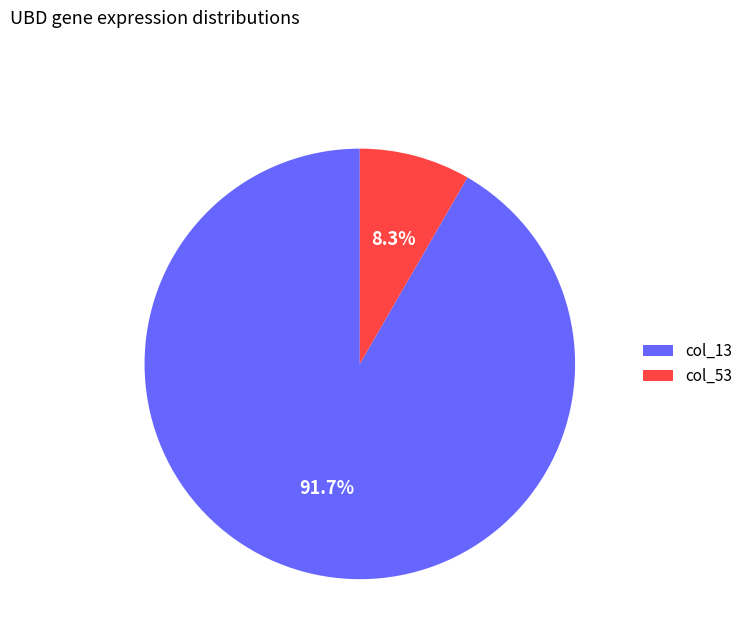

Combined, what portion of the pie is col_53 and col_13?

100.0%